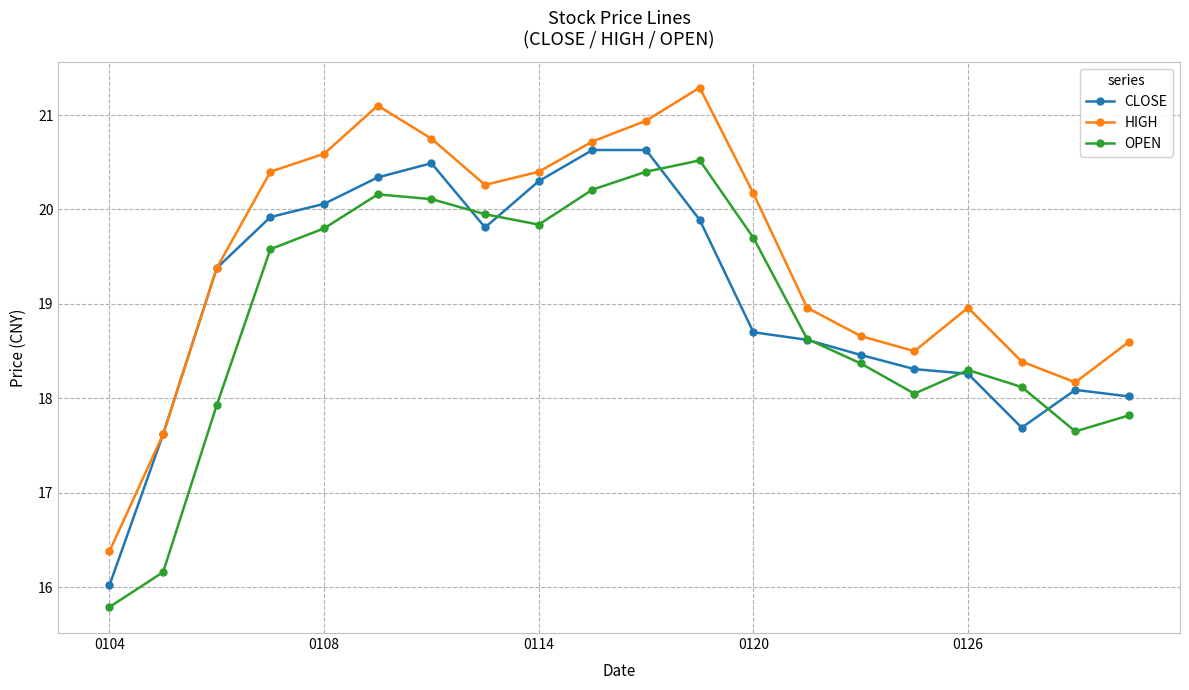

How many lines are shown in the chart?

3